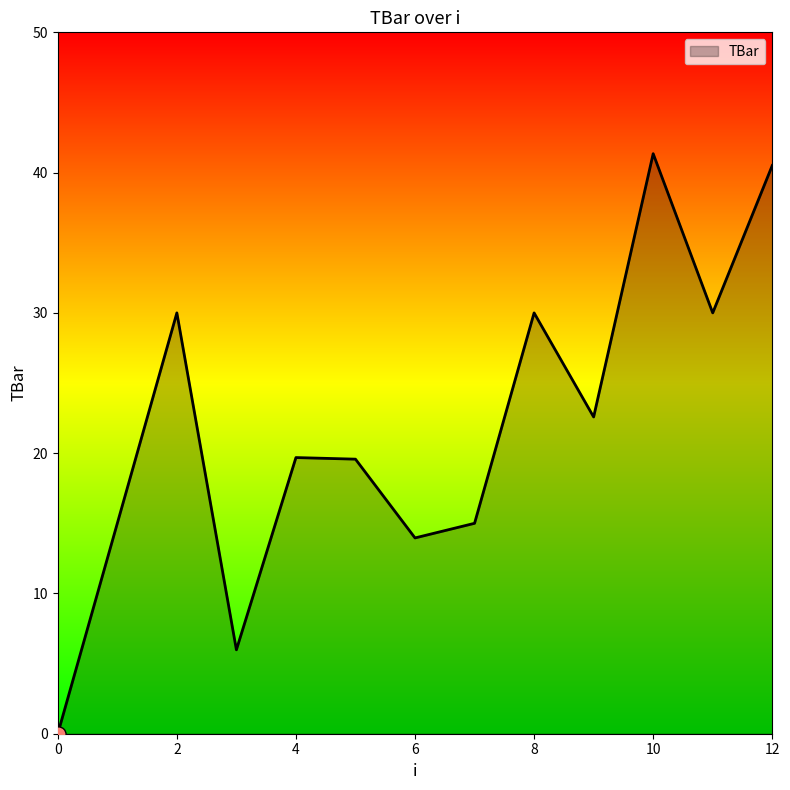

What is the maximum value shown in the chart?

41.3